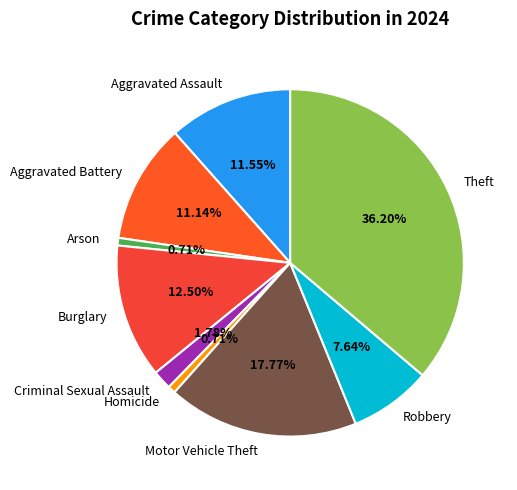

What percentage is the Motor Vehicle Theft slice, to the nearest percent?

18%